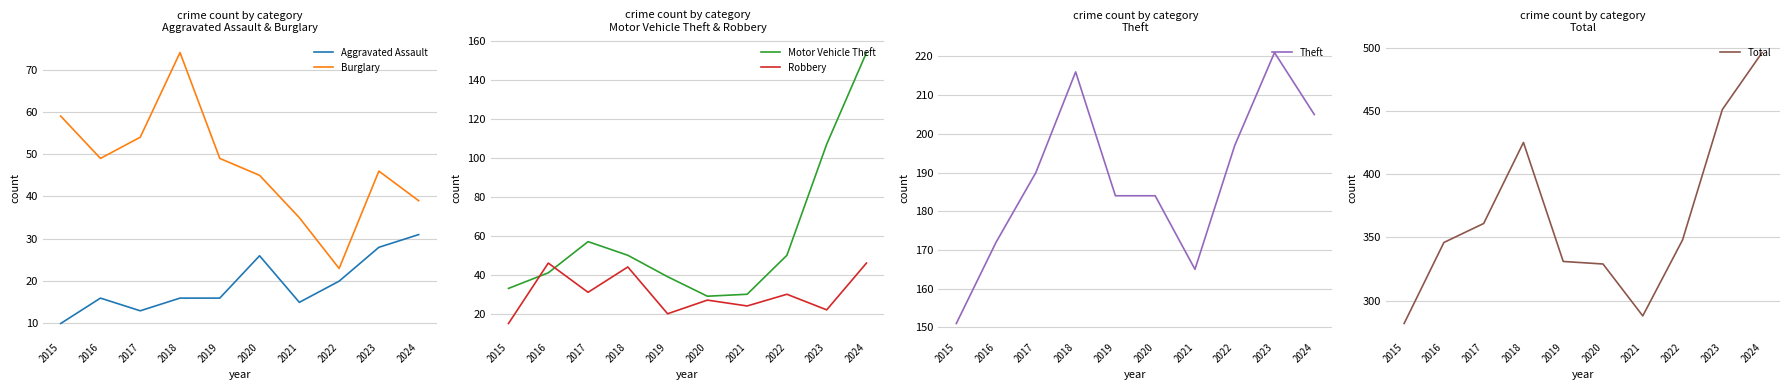

True or false: Robbery and Total cross at least once.

False